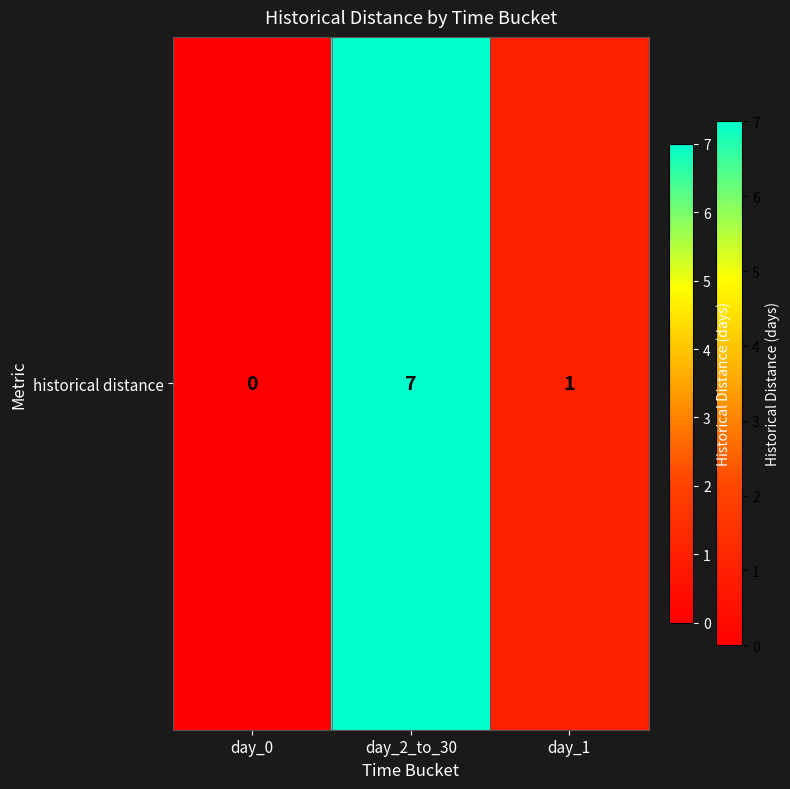

Count the number of categories in the chart.

3